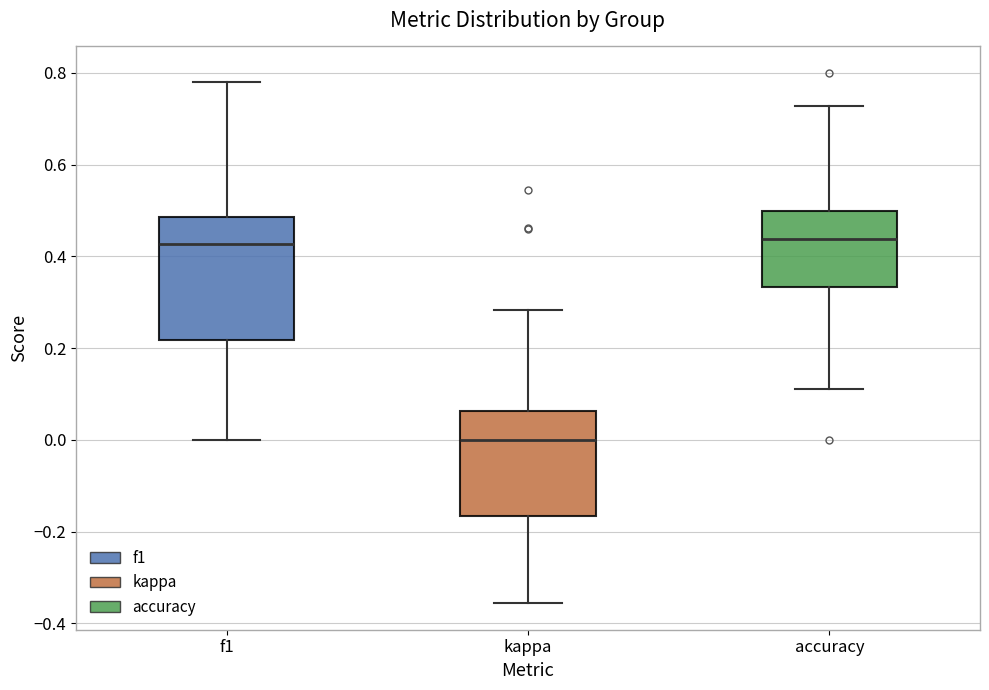

Where does the upper whisker of the box for kappa end on the y-axis? The values are not printed on the chart, so give them approximately, as read against the axis.

0.28